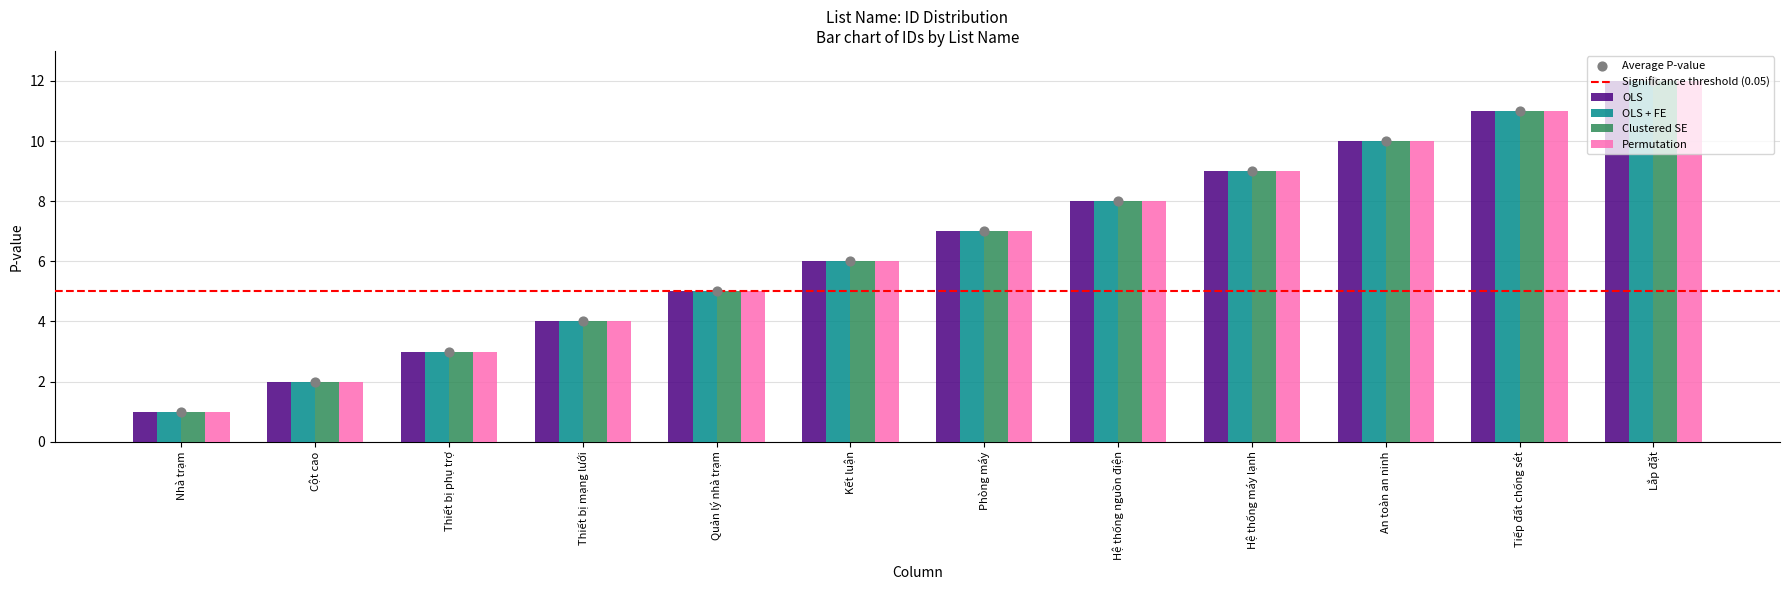

Which series contains the lowest Y value?

OLS